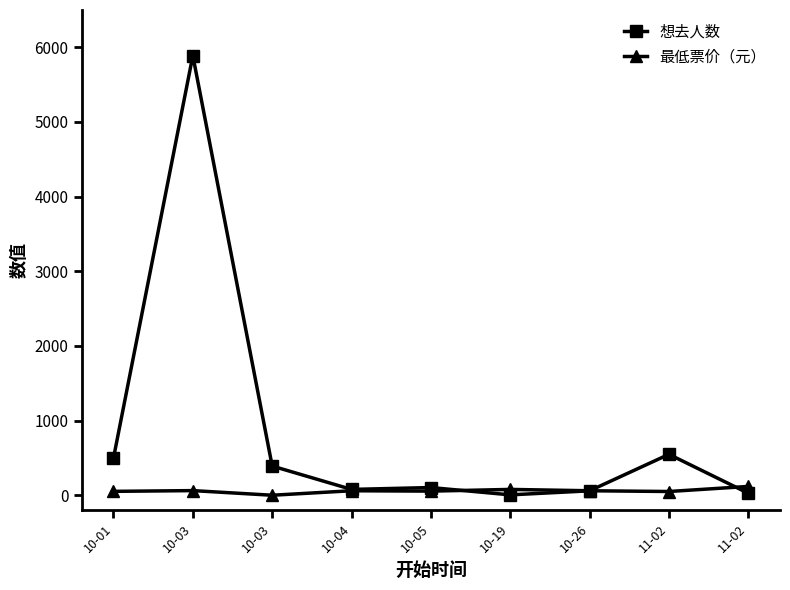

How many data points does each series have?

9